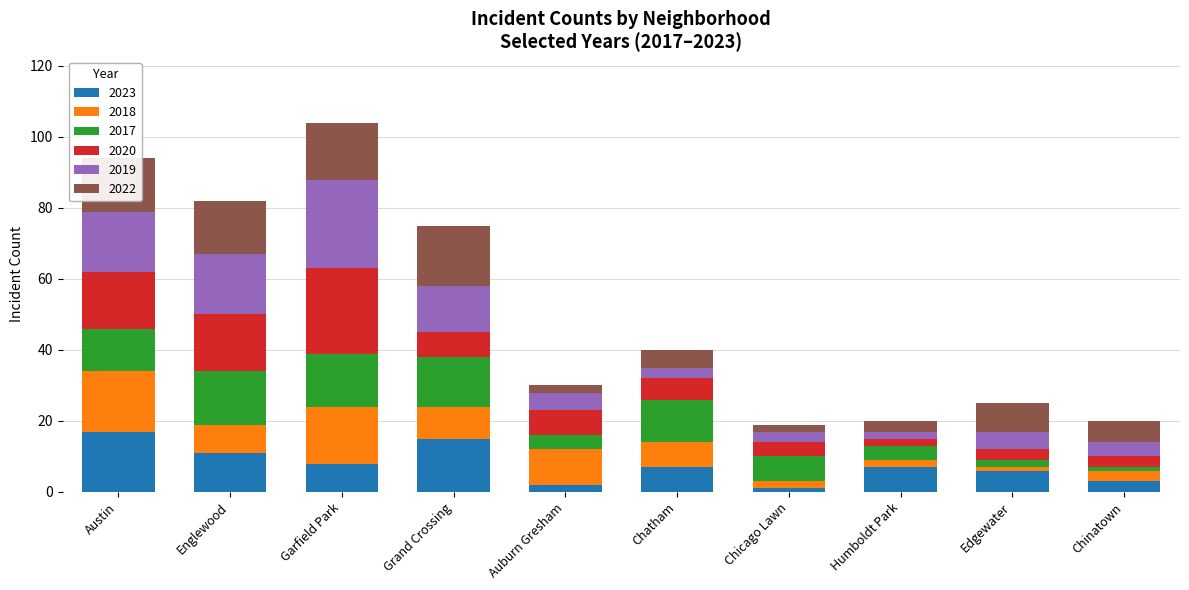

Is it true that 2023 equals 3 at Chatham?

False